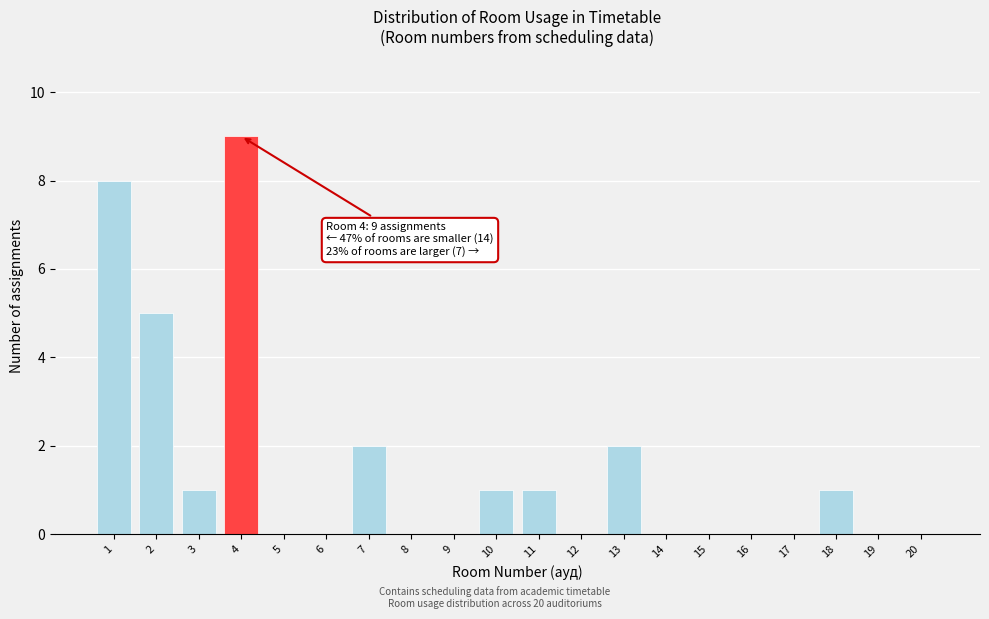

Reading right to left, transcribe all the data shown in this chart.

20=0	19=0	18=1	17=0	16=0	15=0	14=0	13=2	12=0	11=1	10=1	9=0	8=0	7=2	6=0	5=0	4=9	3=1	2=5	1=8